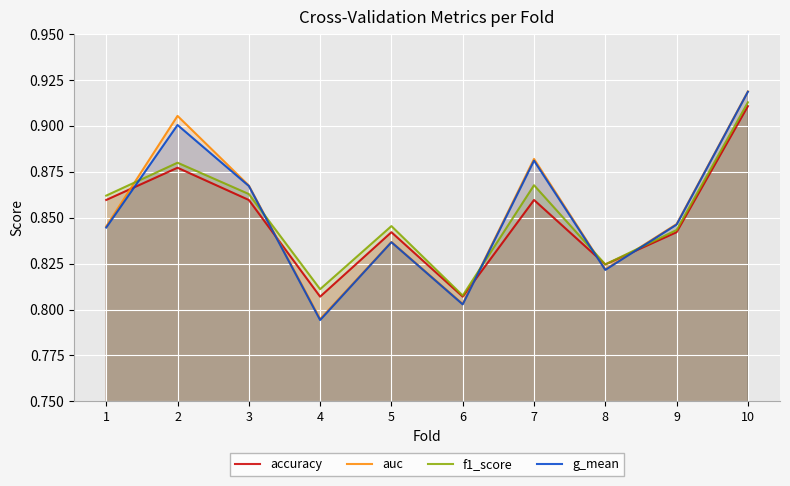

What is the total value across all series at 3?

3.5